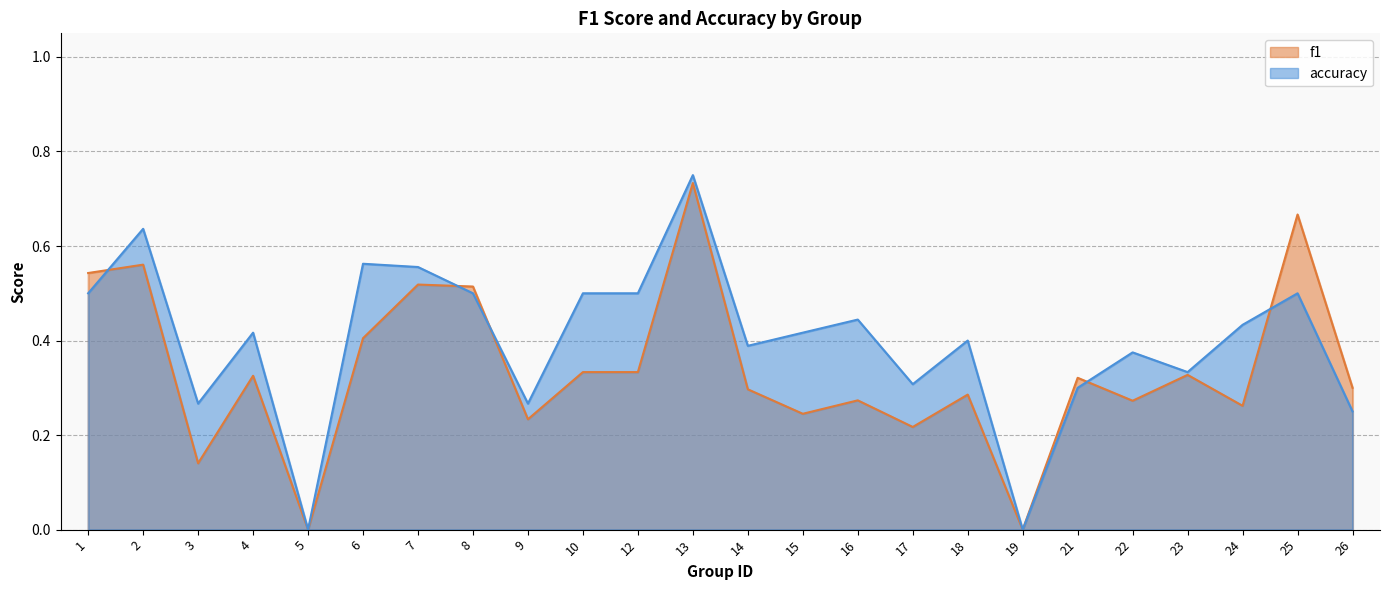

What is the difference between the accuracy values at 24 and 9?

0.2